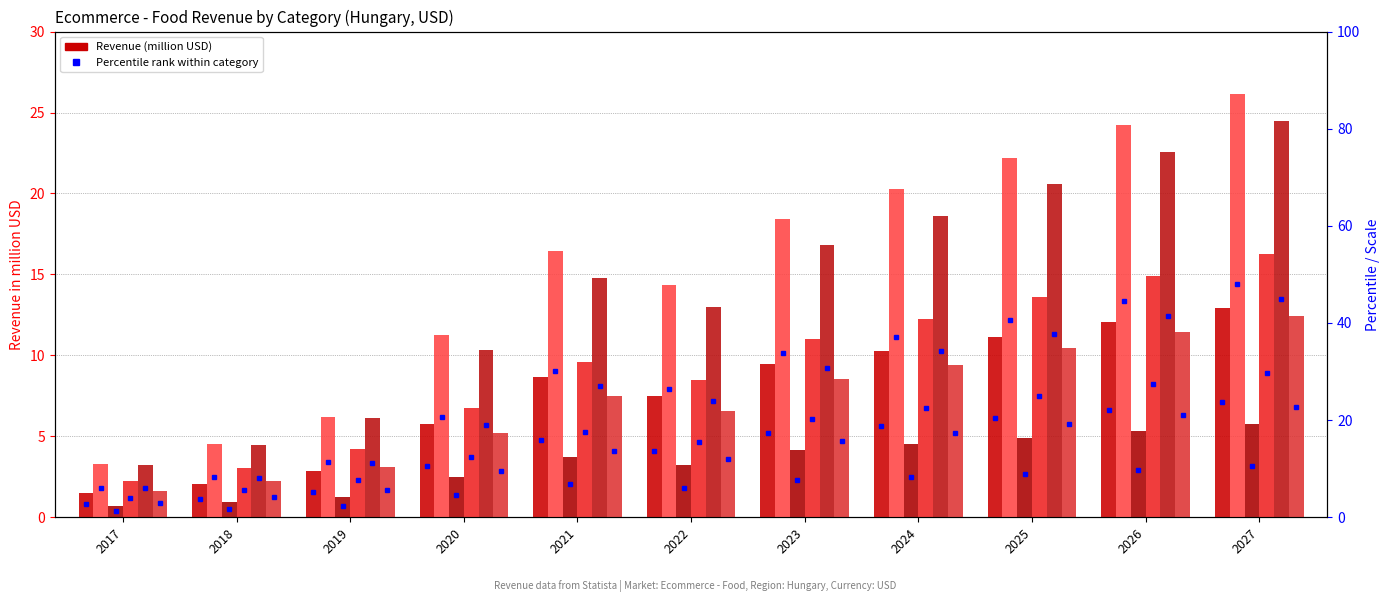

Where is Convenience Food nearest to the value 3?

2022